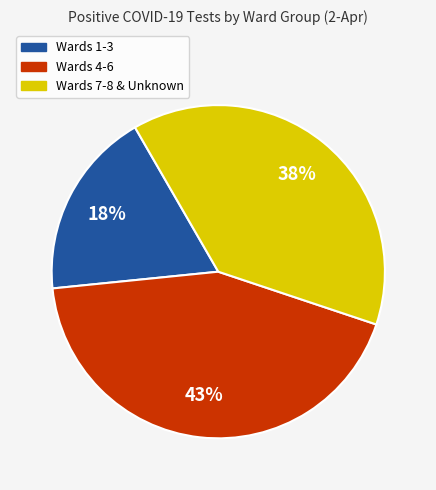

Is there a majority slice in this chart?

No